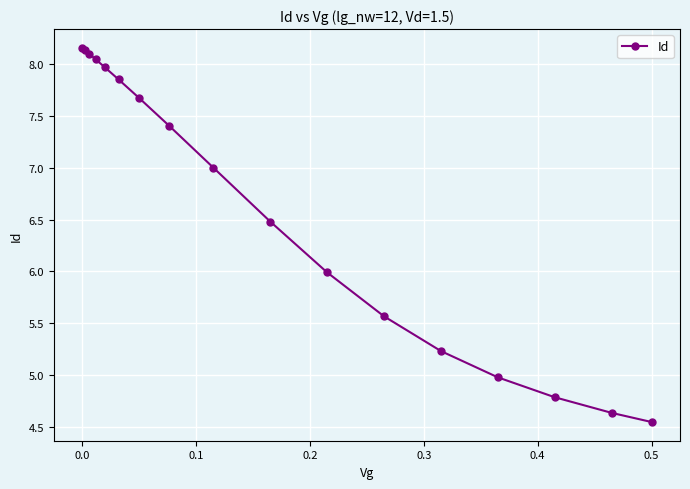

Does the chart have visible grid lines?

Yes